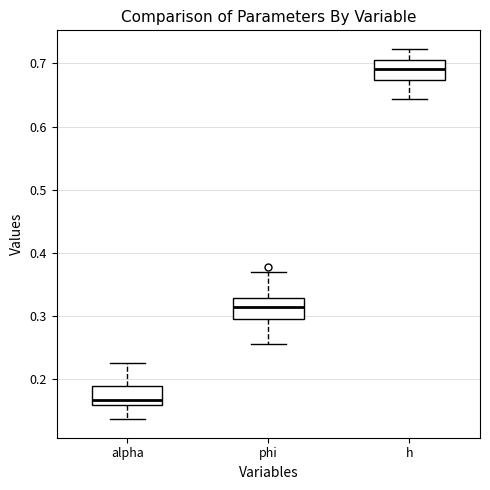

Reading left to right, read every box against the y-axis: the position of its median line, the range the box covers, and the ends of its whiskers. The values are not printed on the chart, so give them approximately, as read against the axis.

alpha: median 0.17, box 0.16 to 0.19, whiskers 0.14 to 0.23
phi: median 0.31, box 0.30 to 0.33, whiskers 0.26 to 0.37
h: median 0.69, box 0.67 to 0.70, whiskers 0.64 to 0.72